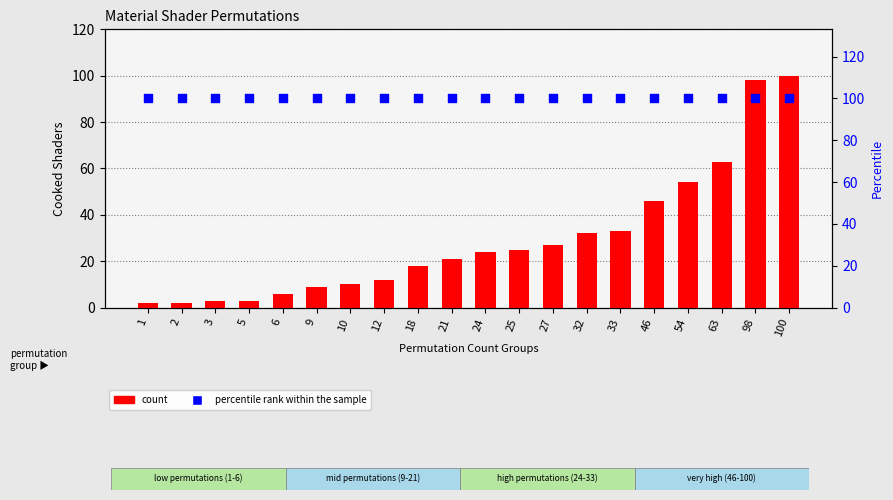

What are all the series names shown in the legend?

count, percentile rank within the sample